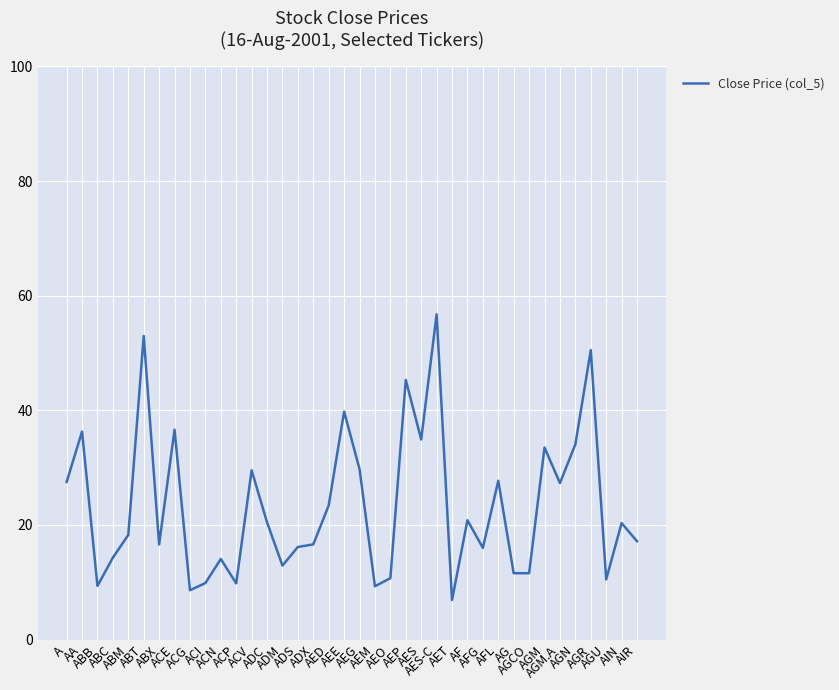

What is the greatest value displayed?

56.8